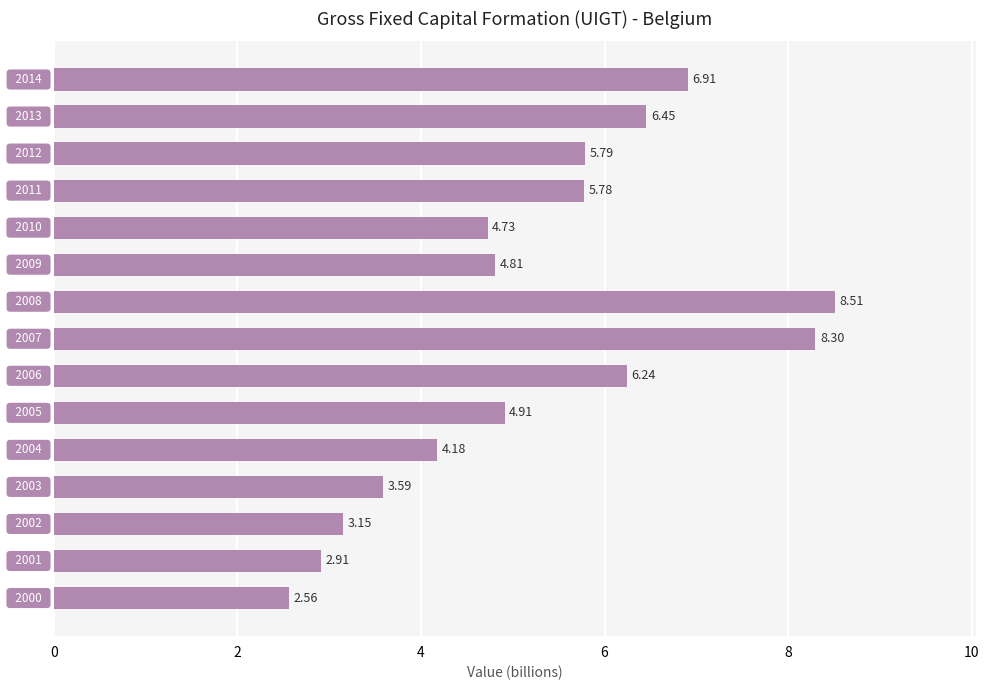

What is the average value?

5.3